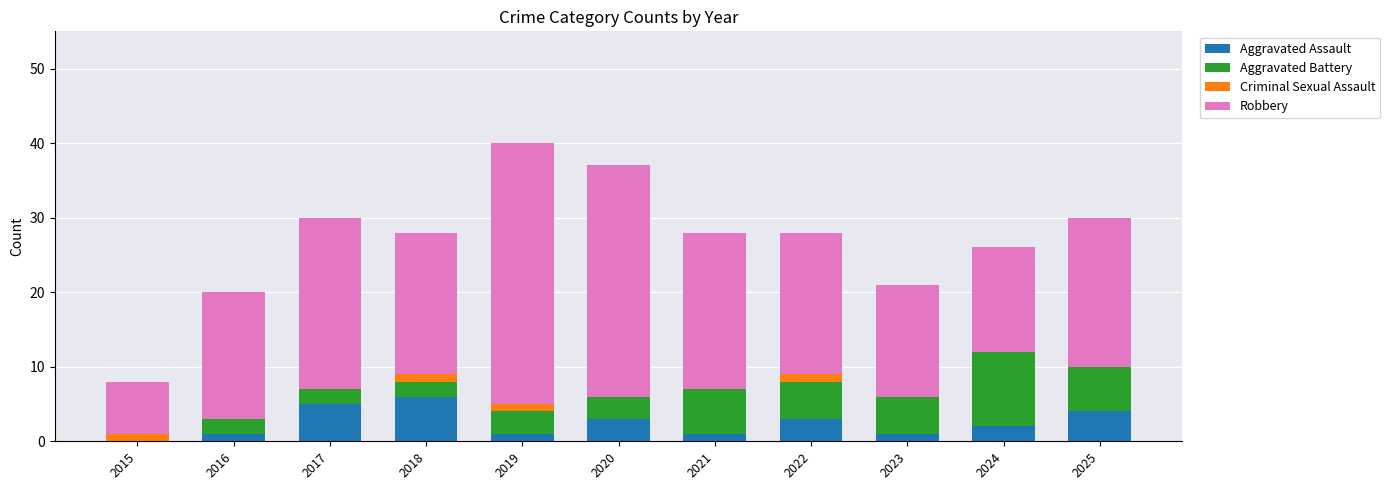

Are the bars horizontal?

No